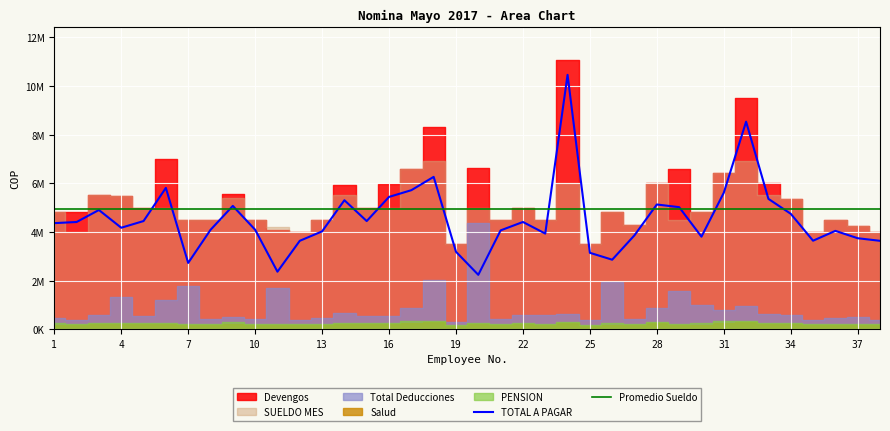

At 31, list the series in order from smallest to largest.

Salud, PENSION, Total Deducciones, TOTAL A PAGAR, SUELDO MES, Devengos